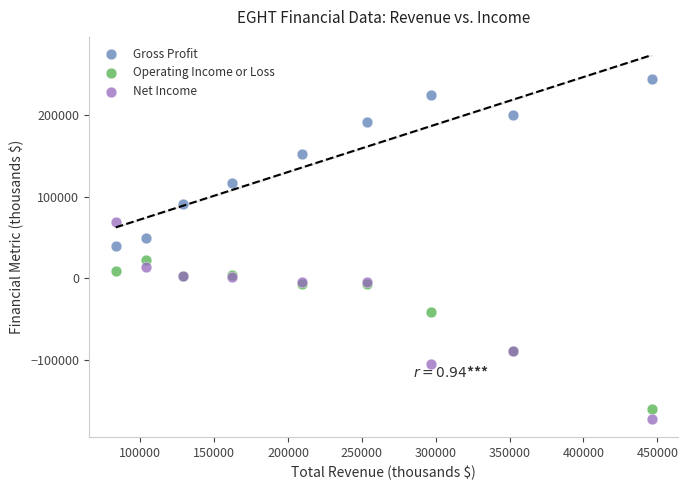

In the Gross Profit series, what Y value is closest to 142250?

152100